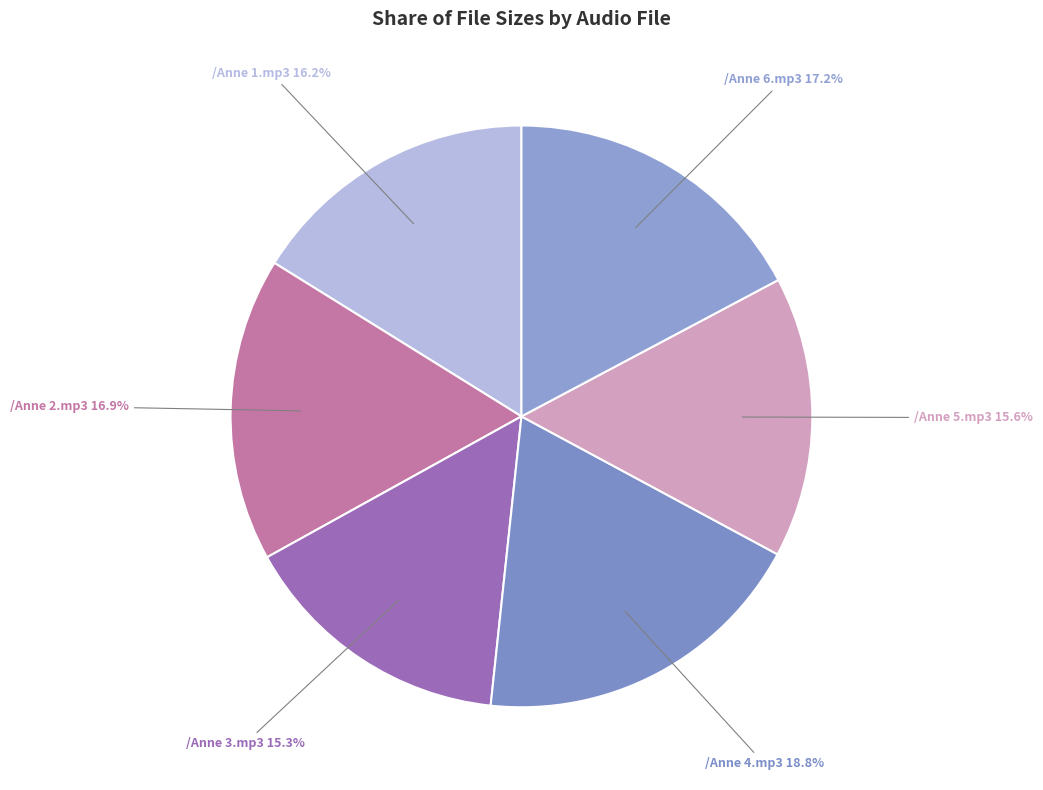

What is the largest slice in the pie chart?

/Anne 4.mp3